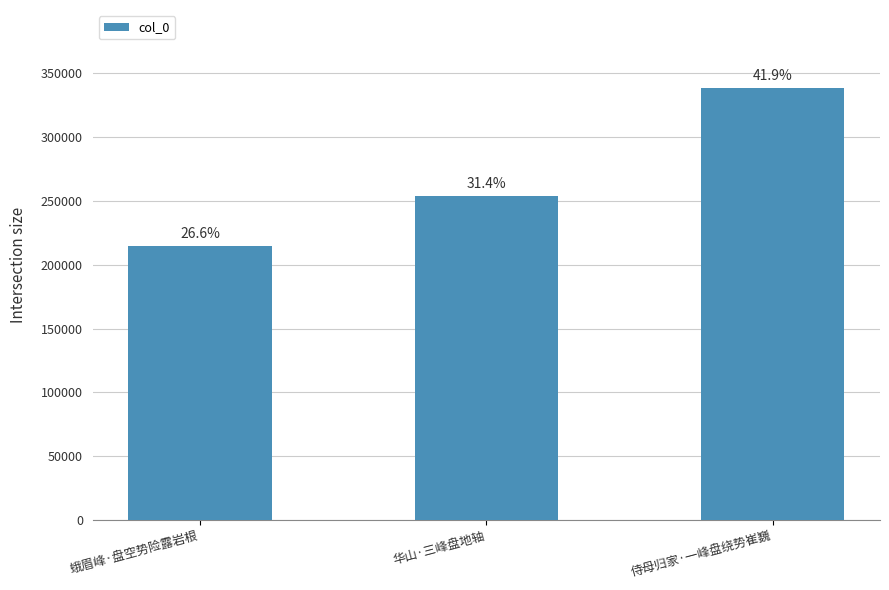

What is the difference between the values at 华山·三峰盘地轴 and 蛾眉峰·盘空势险露岩根?

38515